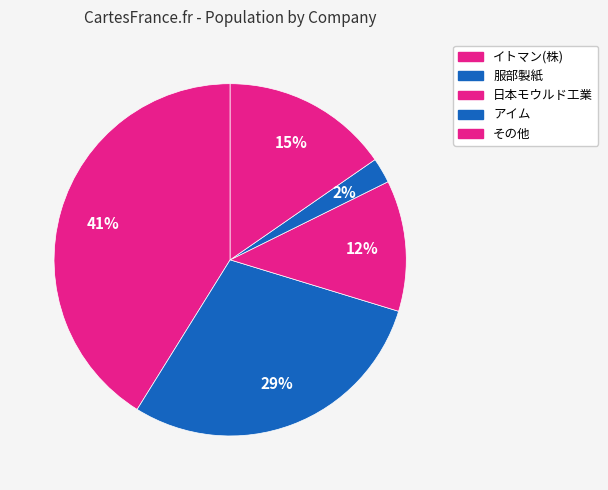

How many slices are in this pie chart?

5